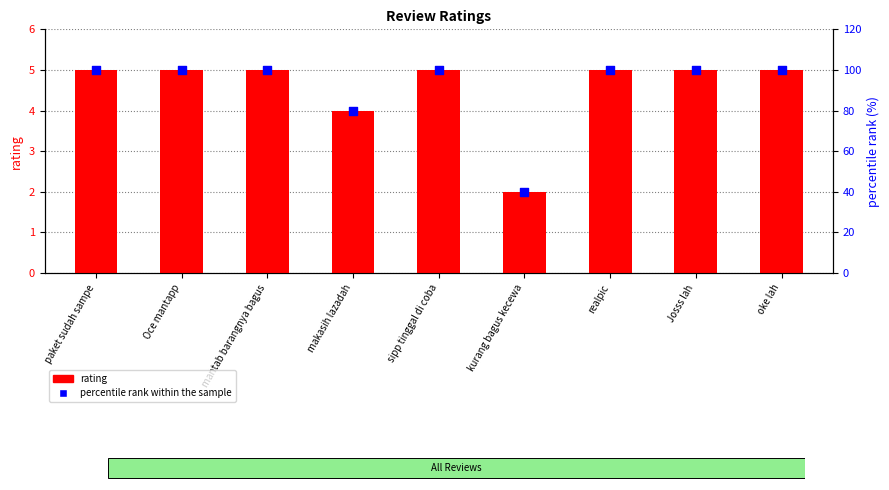

Which series has the largest total across all categories?

percentile rank within the sample